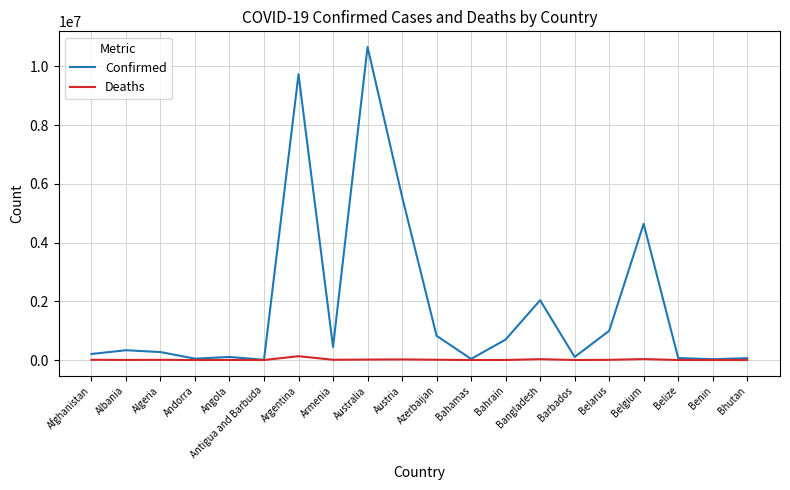

Is it true that Confirmed equals 2975593 at Argentina?

False